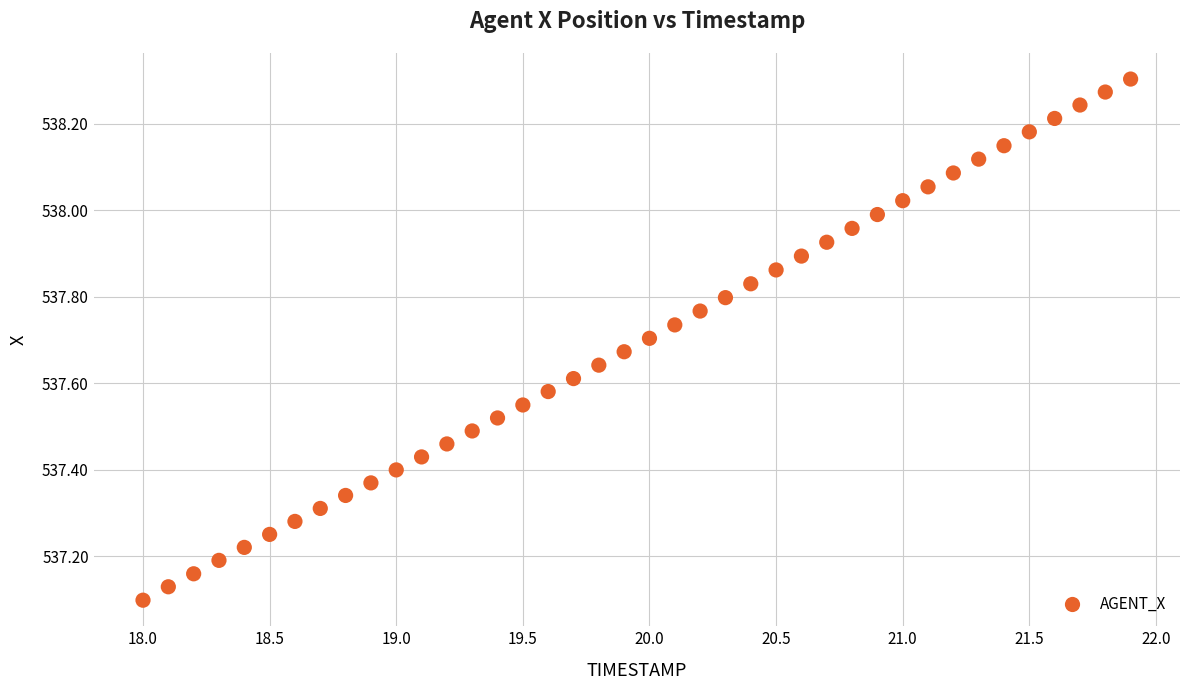

What is the range of X values (max minus min)?

3.9